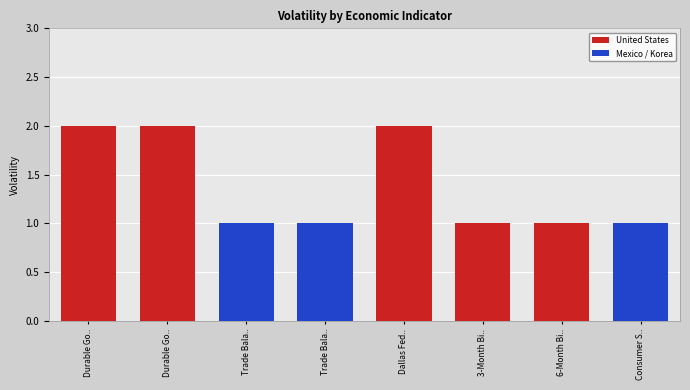

Reading right to left, what are all the values shown in this chart?

1	1	1	2	1	1	2	2